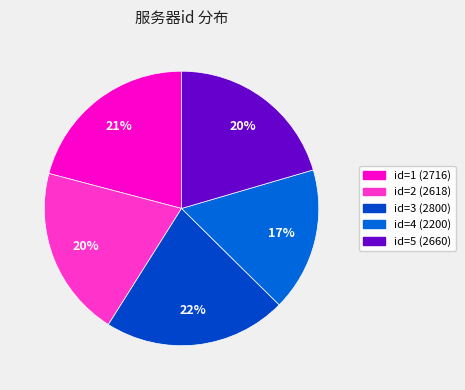

How many segments does this pie chart have?

5